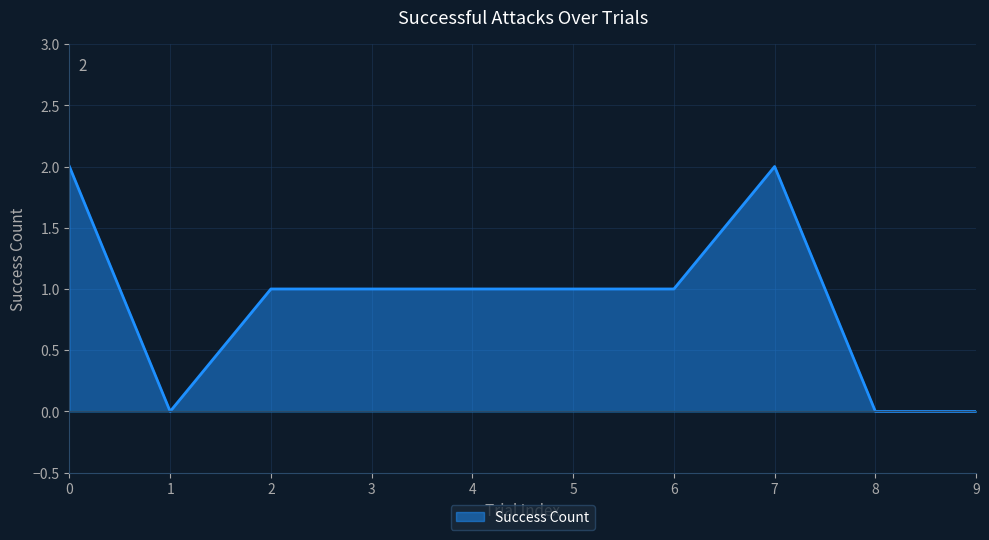

What is the sum of all values?

9